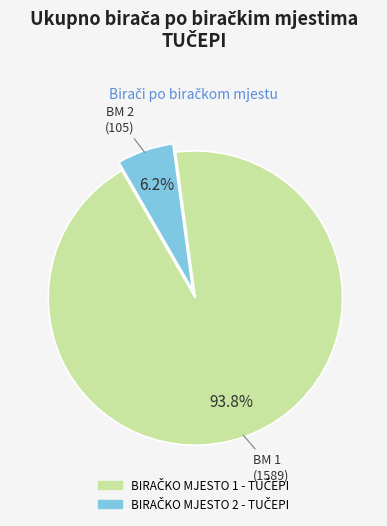

Is there a majority slice in this chart?

Yes